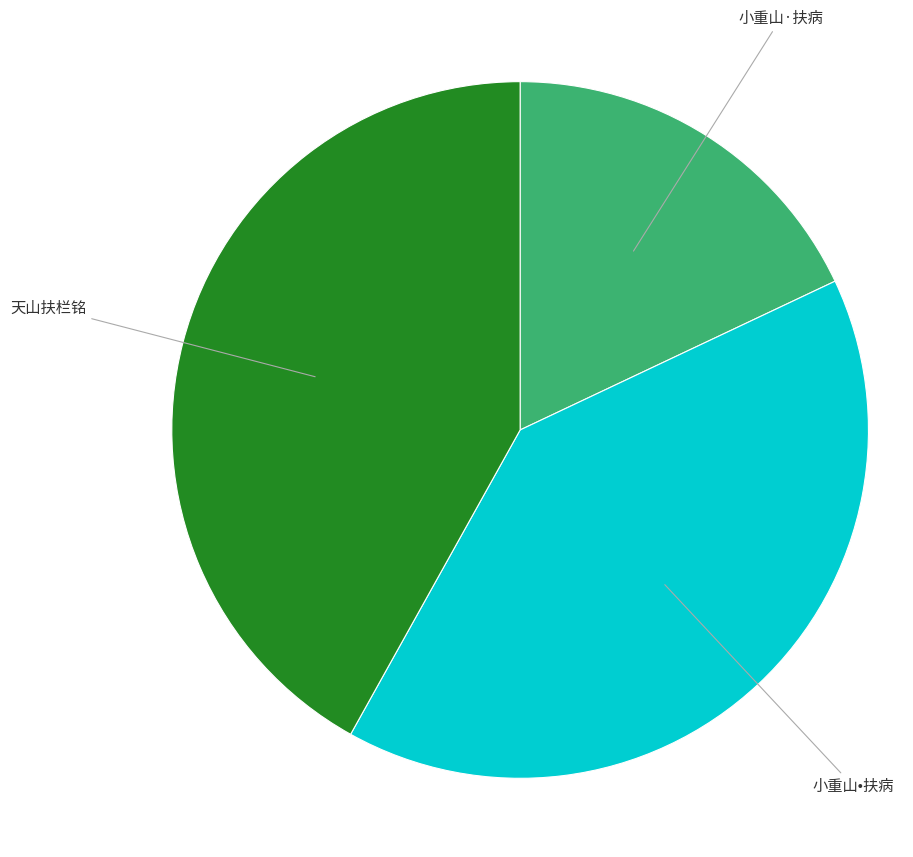

Approximately how many times larger is the value at 天山扶栏铭 compared to 小重山•扶病?

1.0